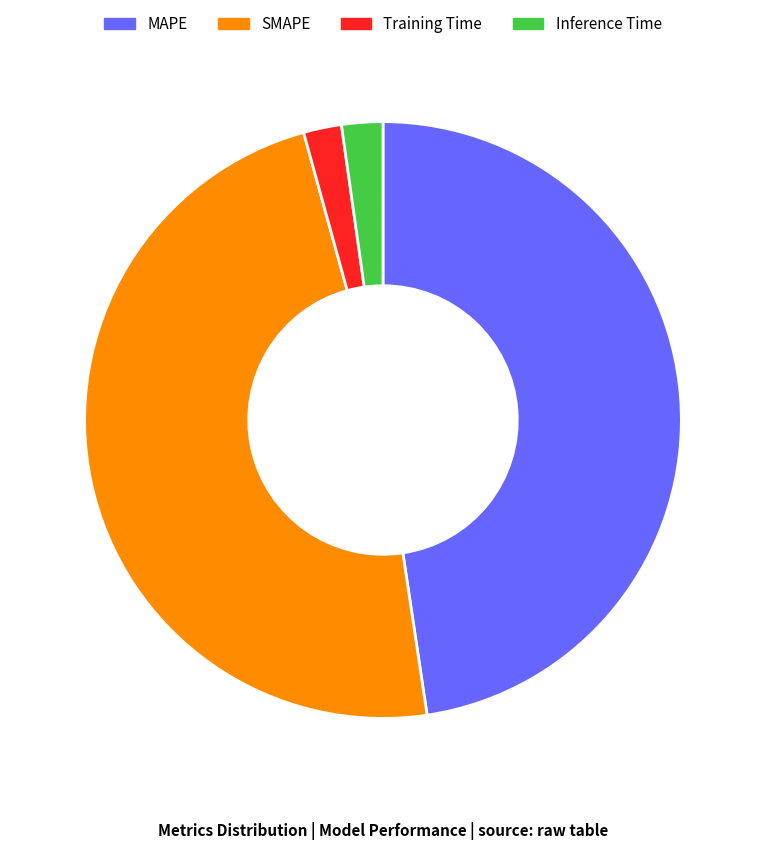

The SMAPE slice represents 48% of the pie. True or false?

True